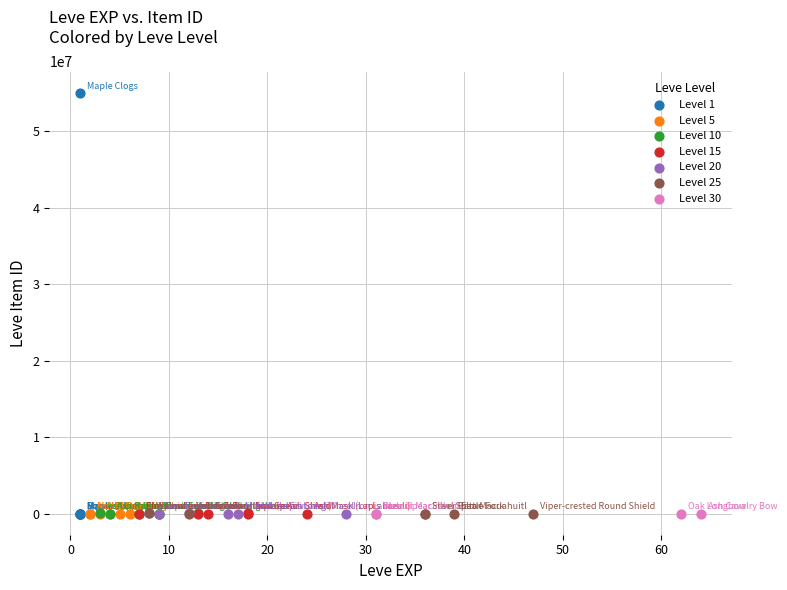

Which series has the widest spread of Y values?

Level 1